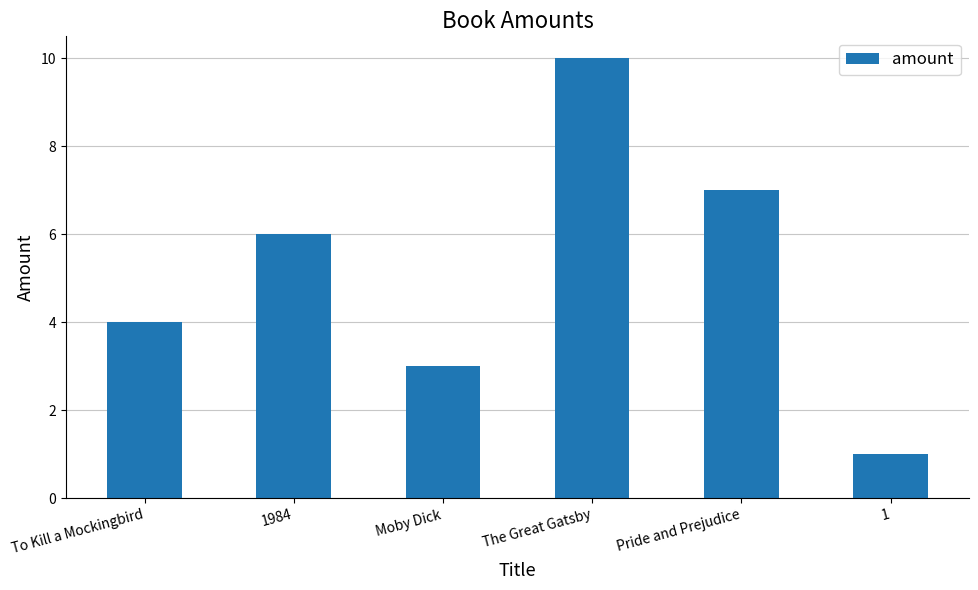

At which category does the chart reach its minimum across all series?

1